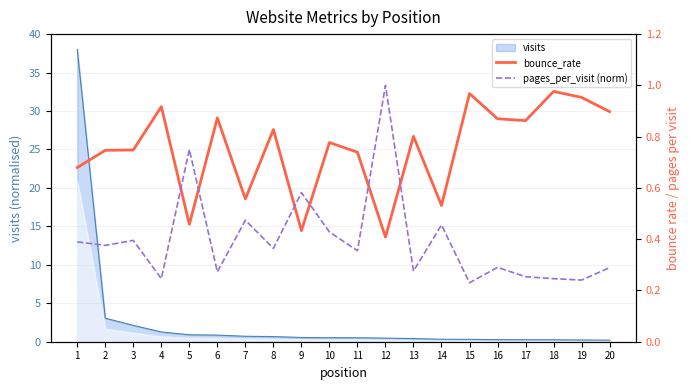

What is the difference between the maximum and minimum values in the bounce_rate series?

0.6